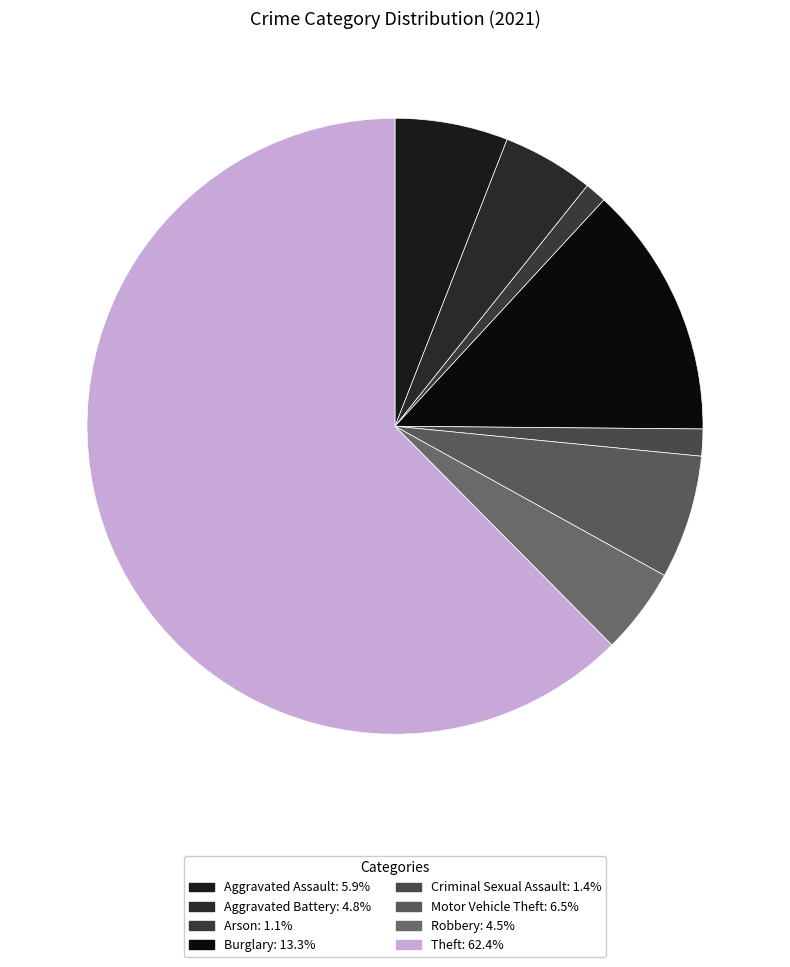

Does any single category account for the majority?

Yes